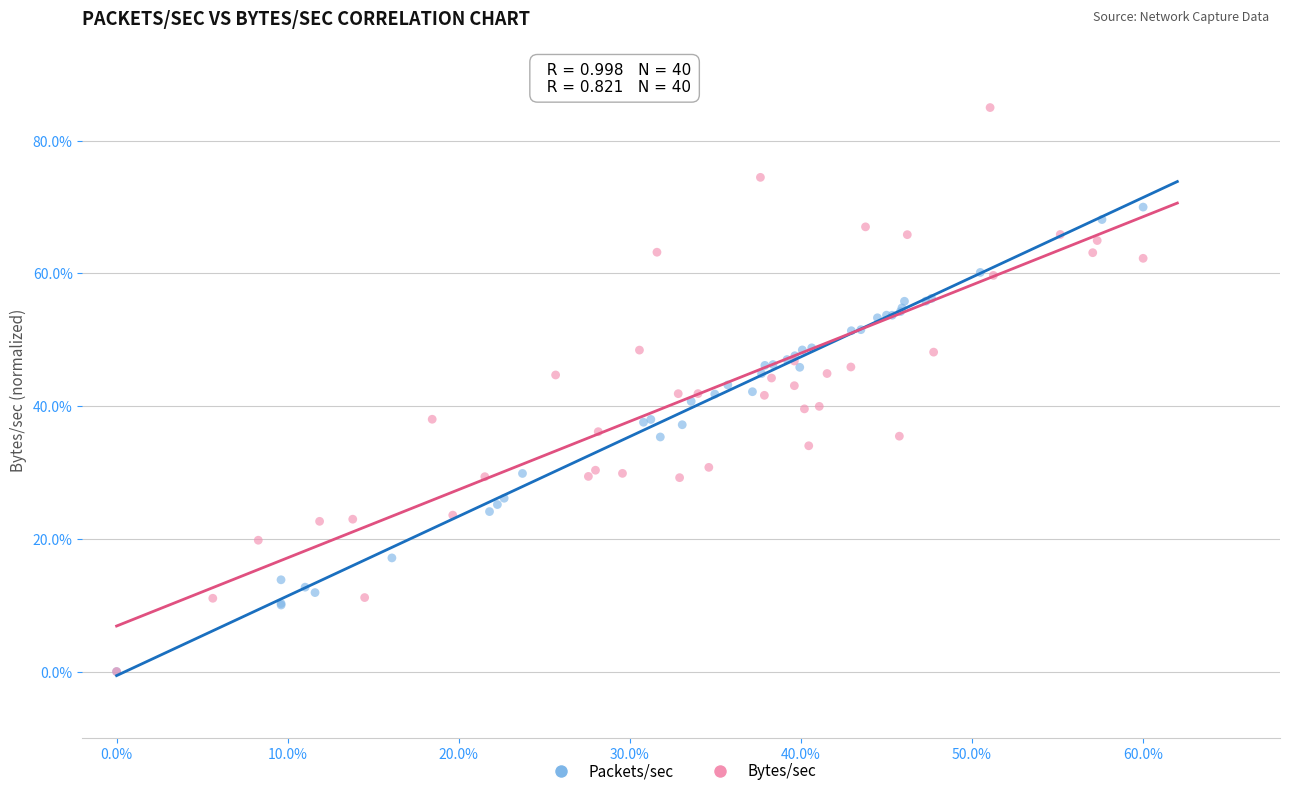

Which series has the widest spread of Y values?

Bytes/sec